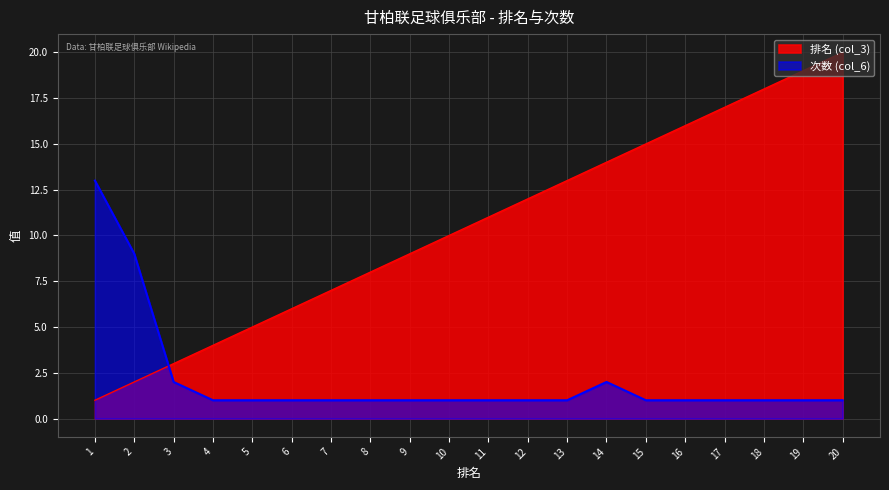

What is the total value across all series at 8?

9